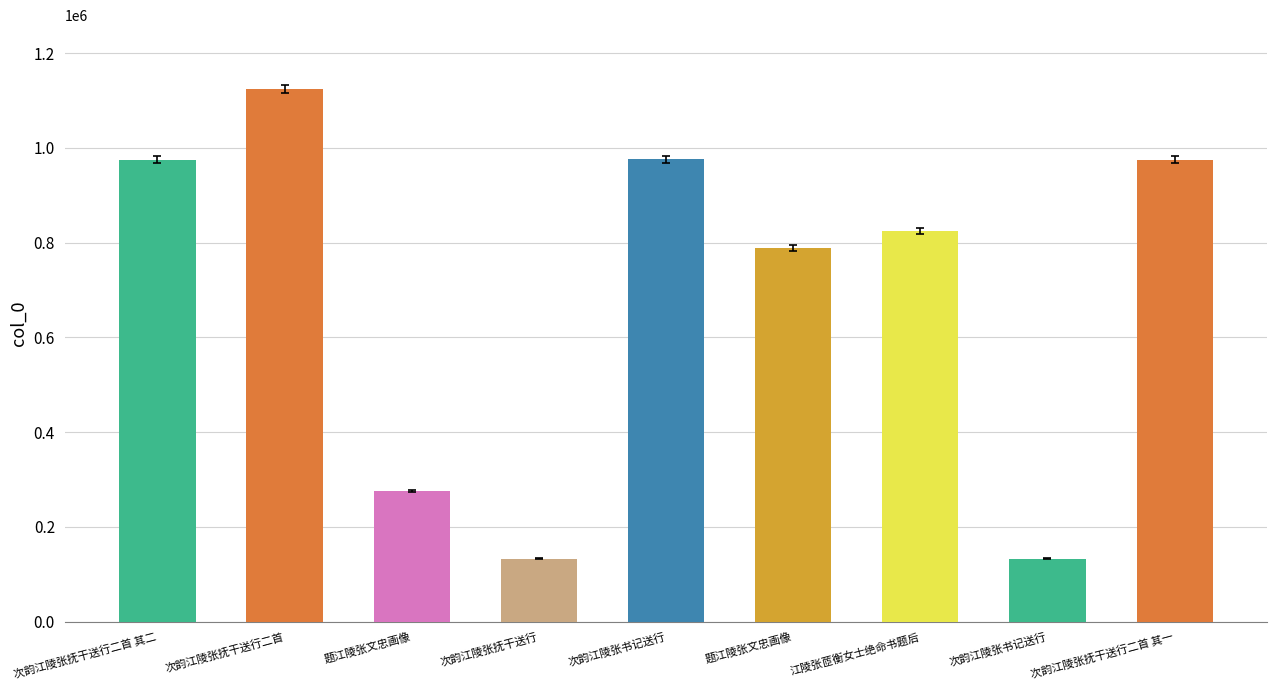

What is the change in value from 题江陵张文忠画像 to 次韵江陵张抚干送行二首 其一?

+699894